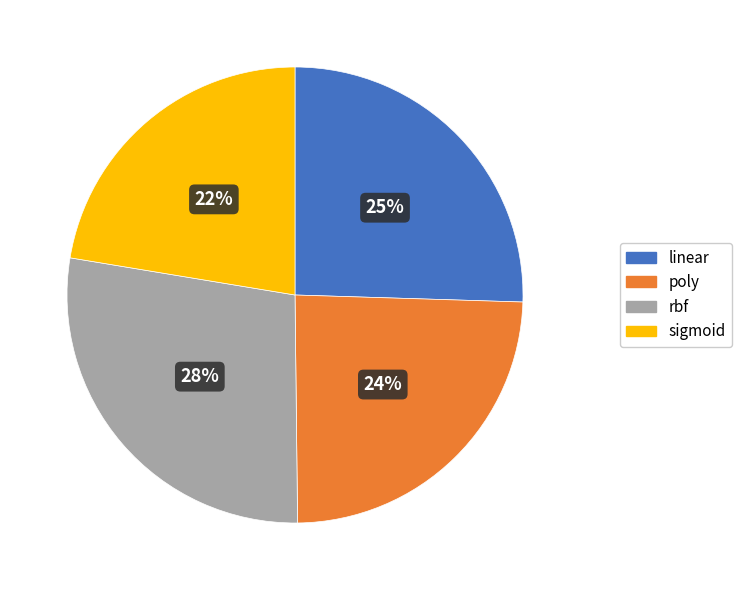

How many segments does this pie chart have?

4